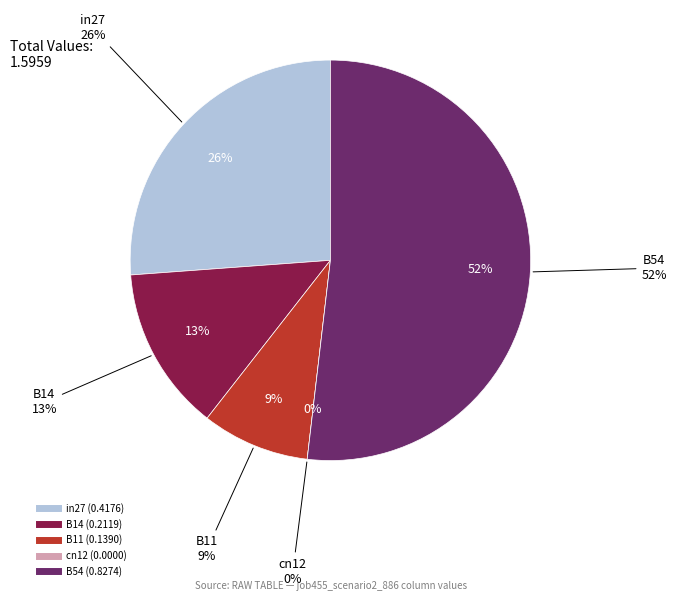

Does B11 represent more than half of the total?

No